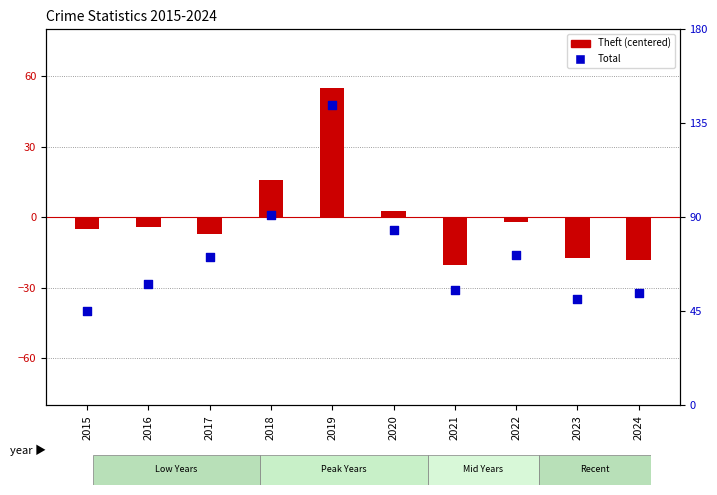

Which series contains the highest Y value?

Total